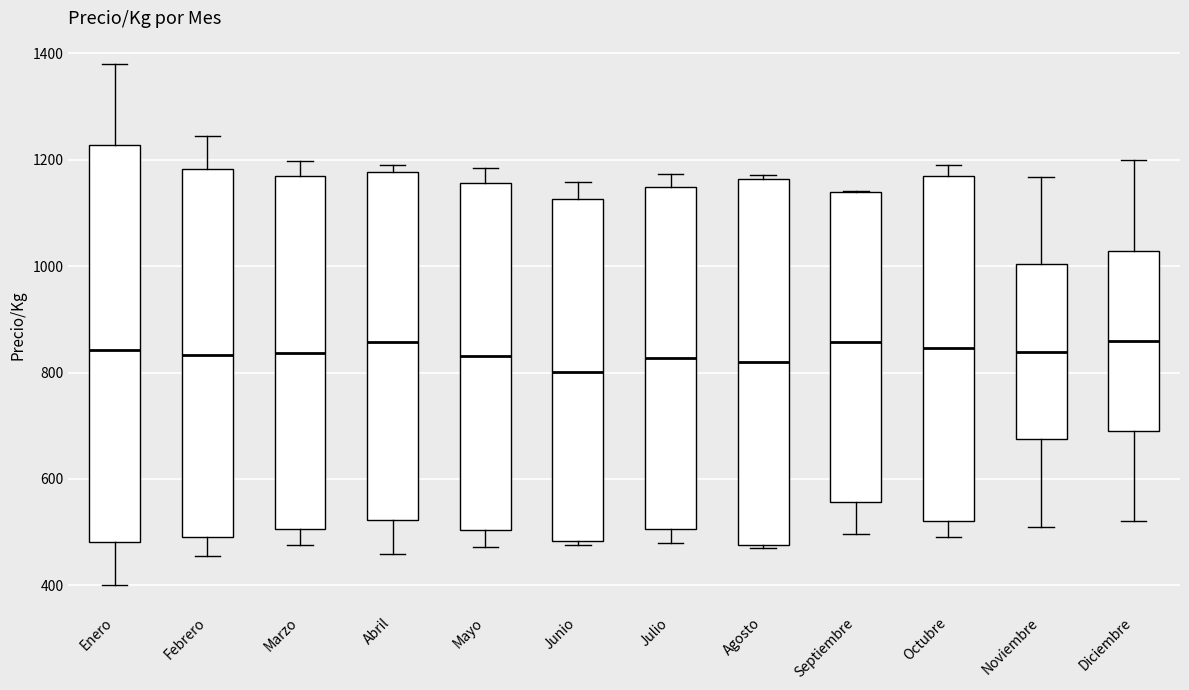

Where is the upper edge of the box for Abril on the y-axis? The values are not printed on the chart, so give them approximately, as read against the axis.

1180